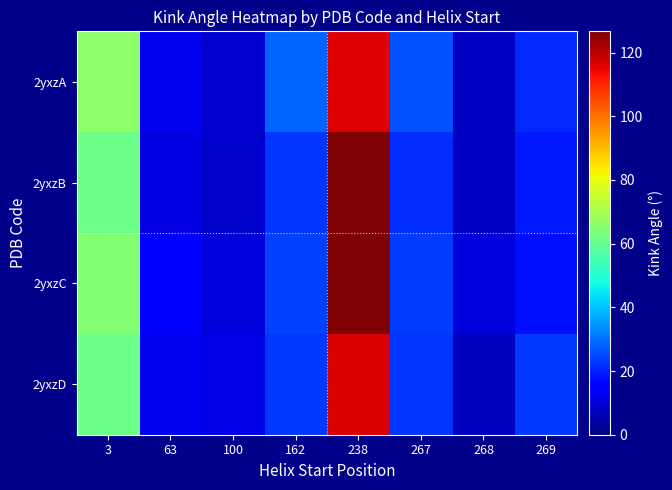

What is the total value across all series at 238?

485.9